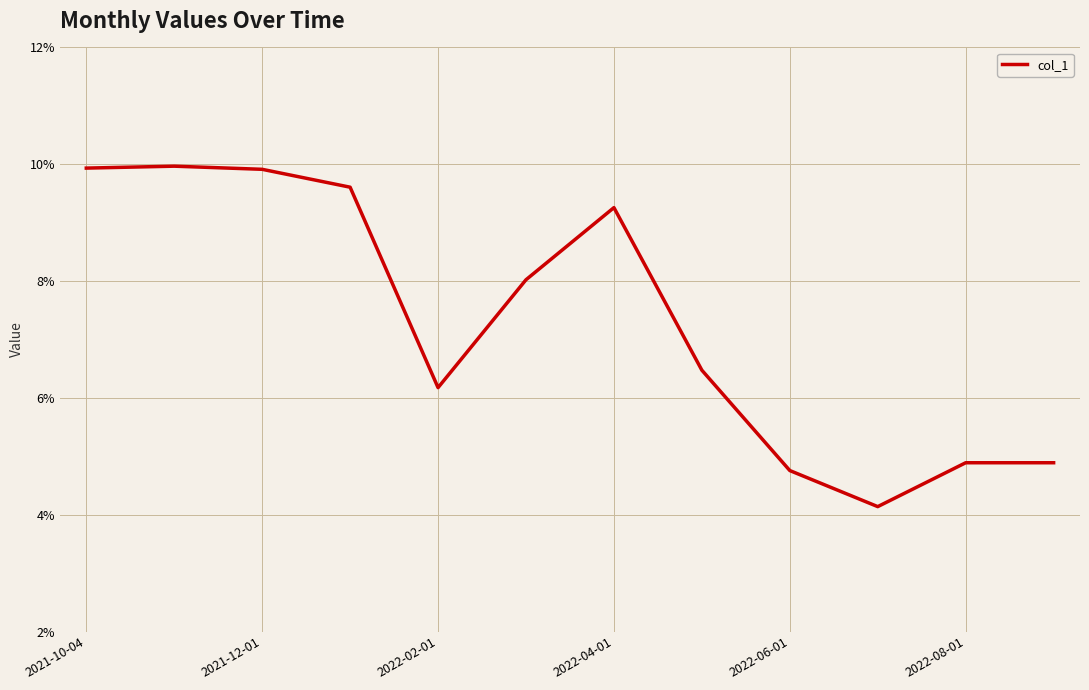

What is the smallest value displayed?

4.1